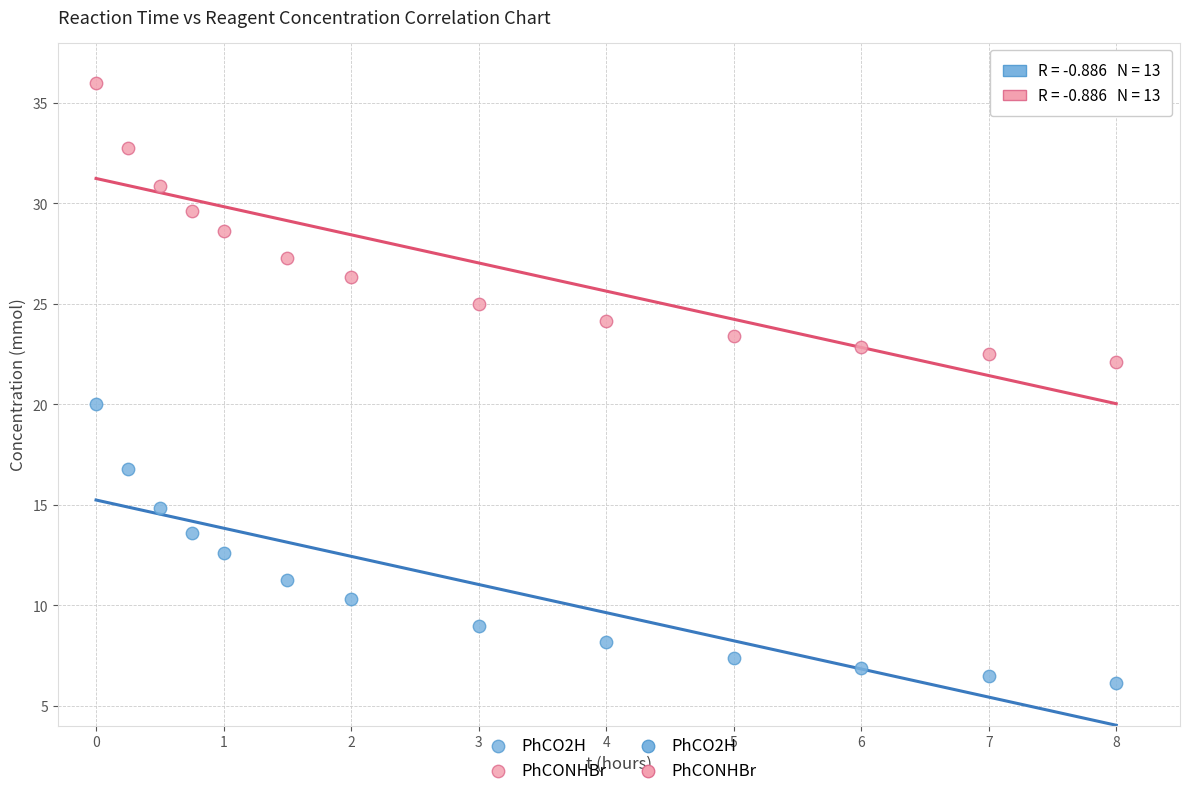

What is the X range (max minus min) for the scatter plot?

8.0